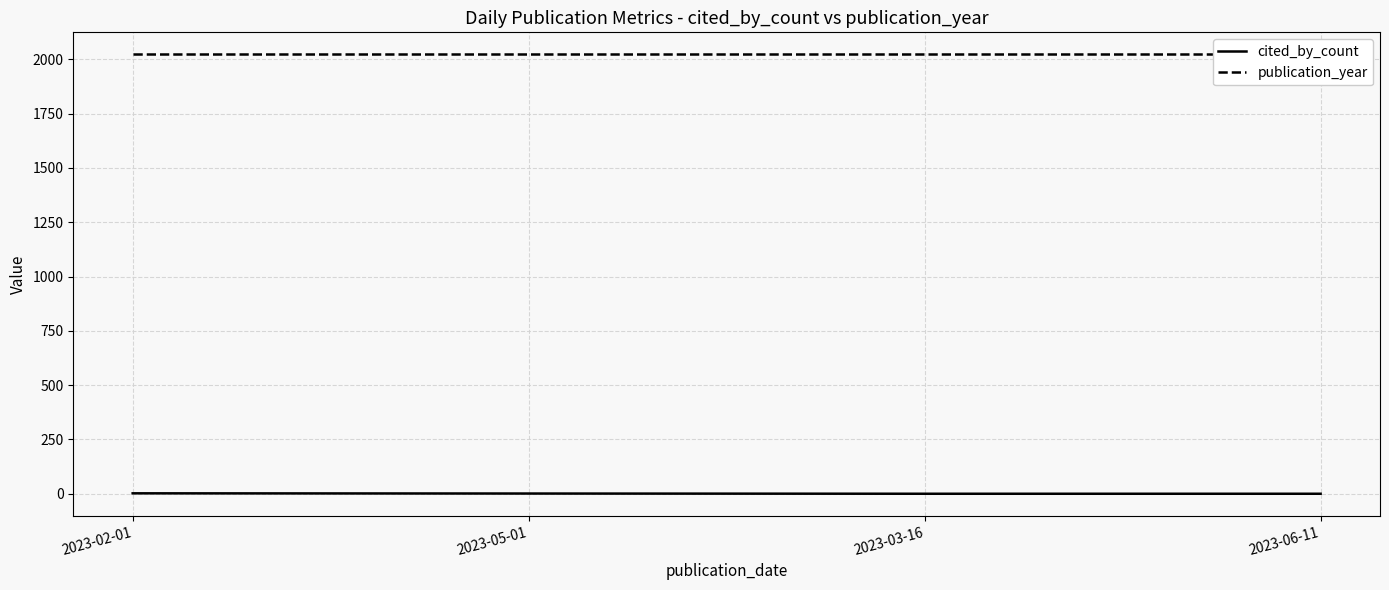

Is it true that cited_by_count equals 0 at 2023-03-16?

True